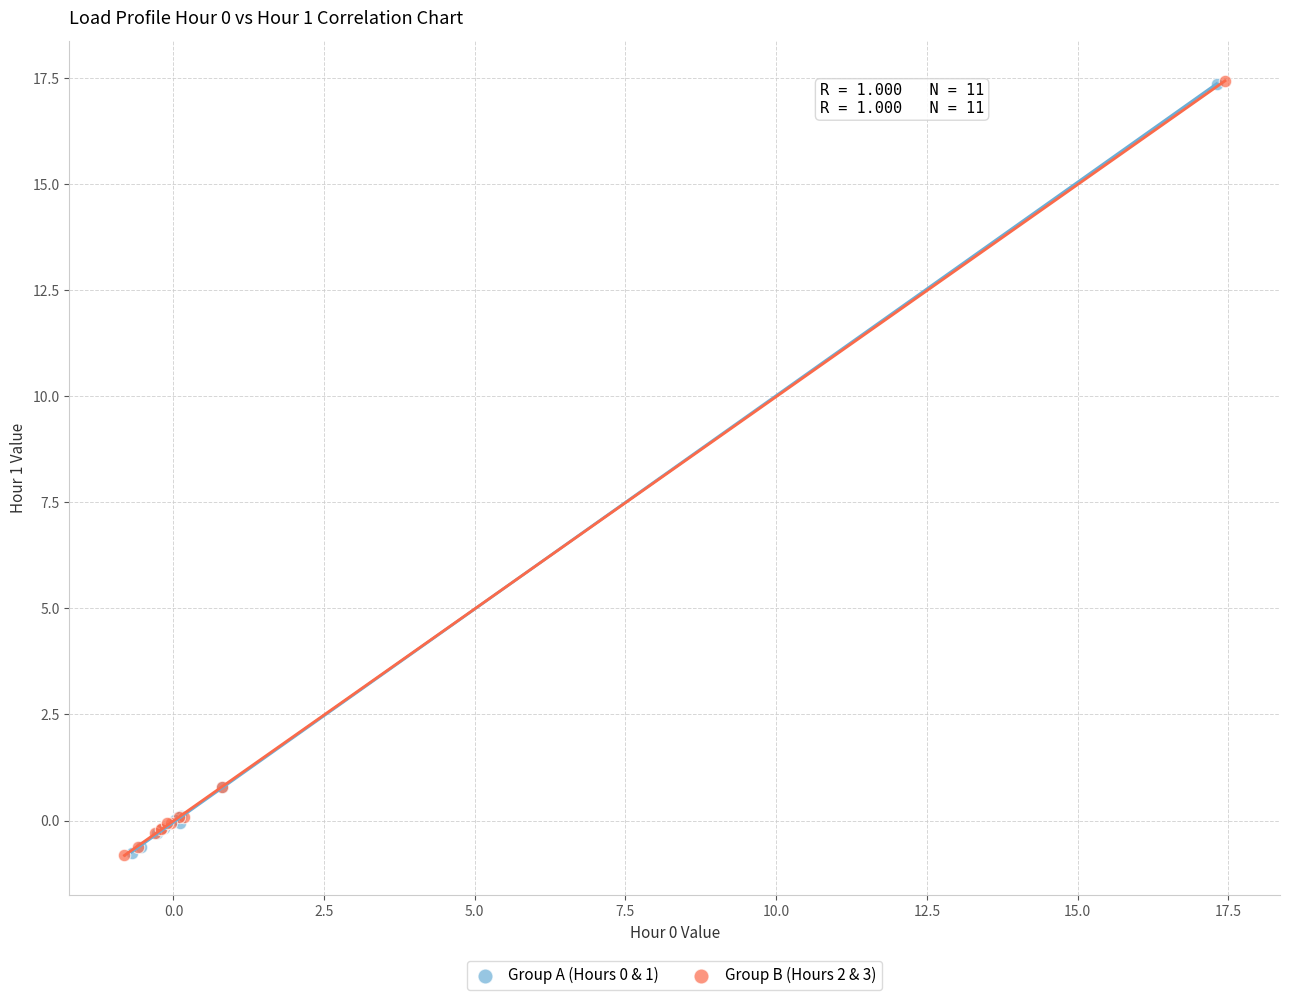

Which series has the largest Y range (max minus min)?

Group B (Hours 2 & 3)